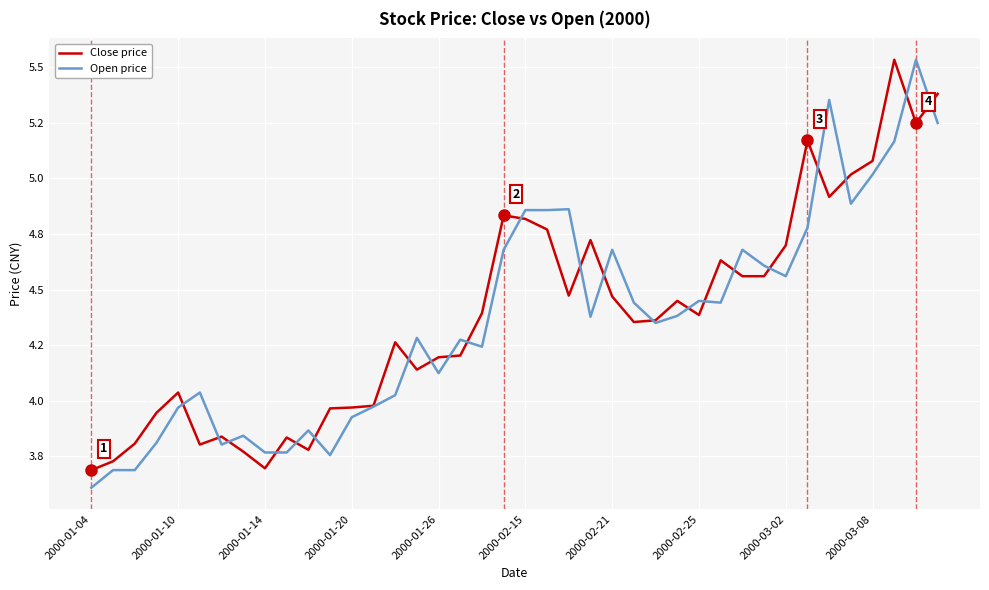

What are all the series names shown in the legend?

Close price, Open price